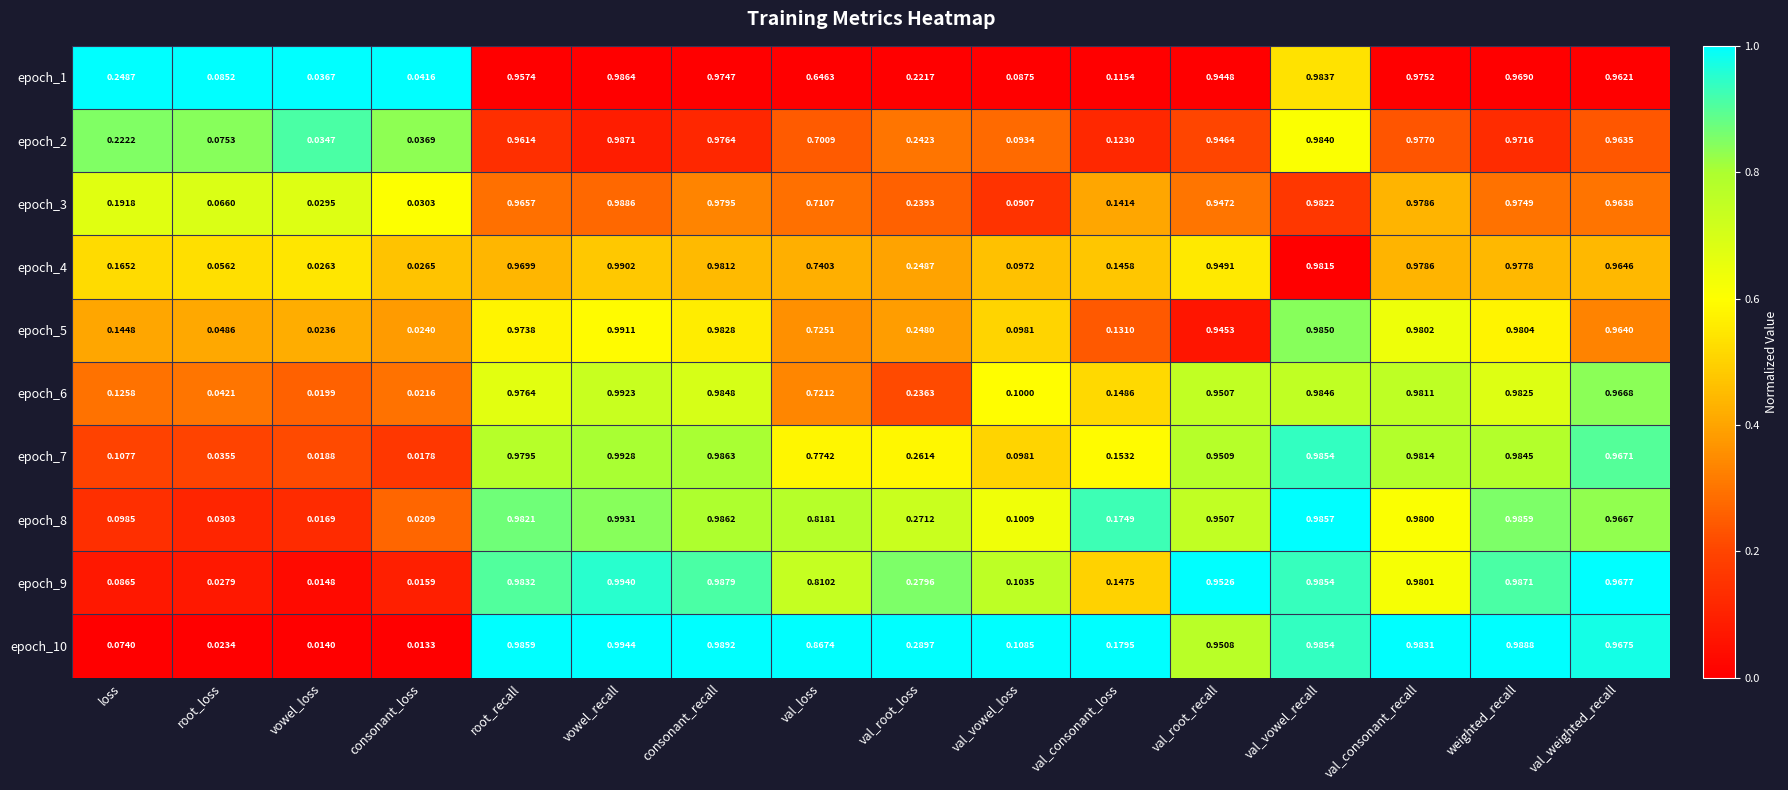

Where is epoch_9 nearest to the value 0?

vowel_loss